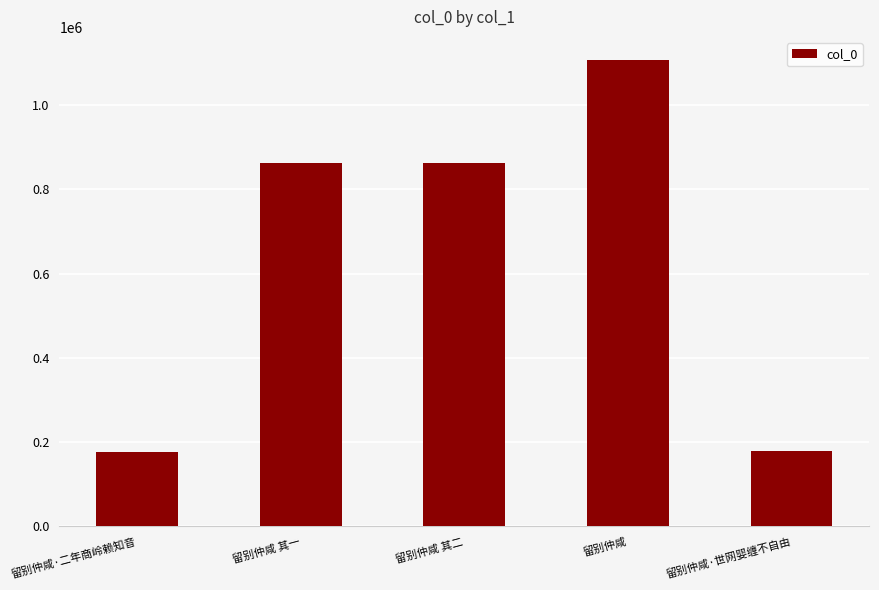

What is the difference between the values at 留别仲咸 其二 and 留别仲咸 其一?

1